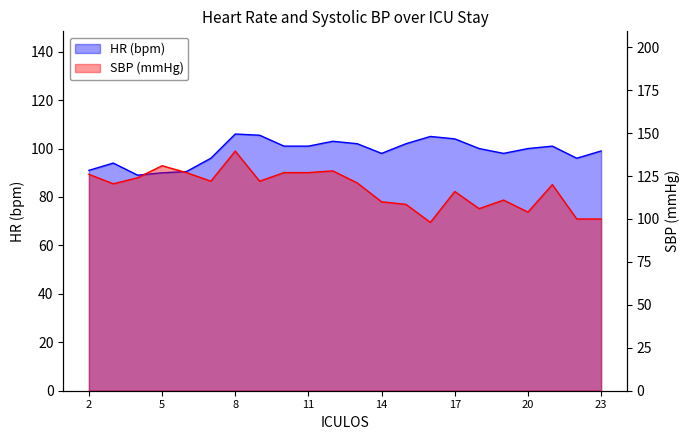

The HR series shows 46.7 at 7. True or false?

False